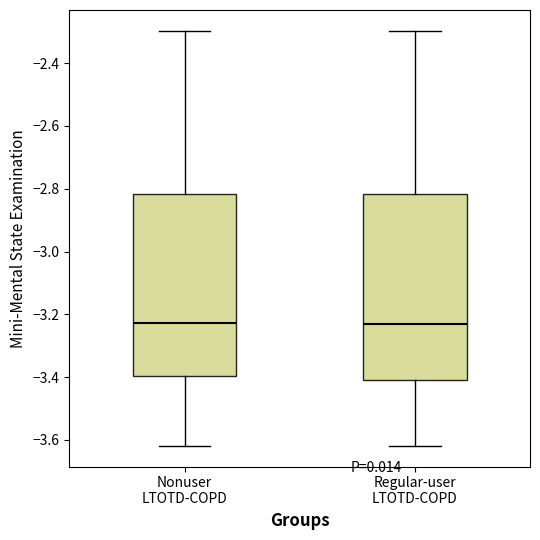

Where does the upper whisker of the box for Regular-user LTOTD-COPD end on the y-axis? The values are not printed on the chart, so give them approximately, as read against the axis.

-2.30